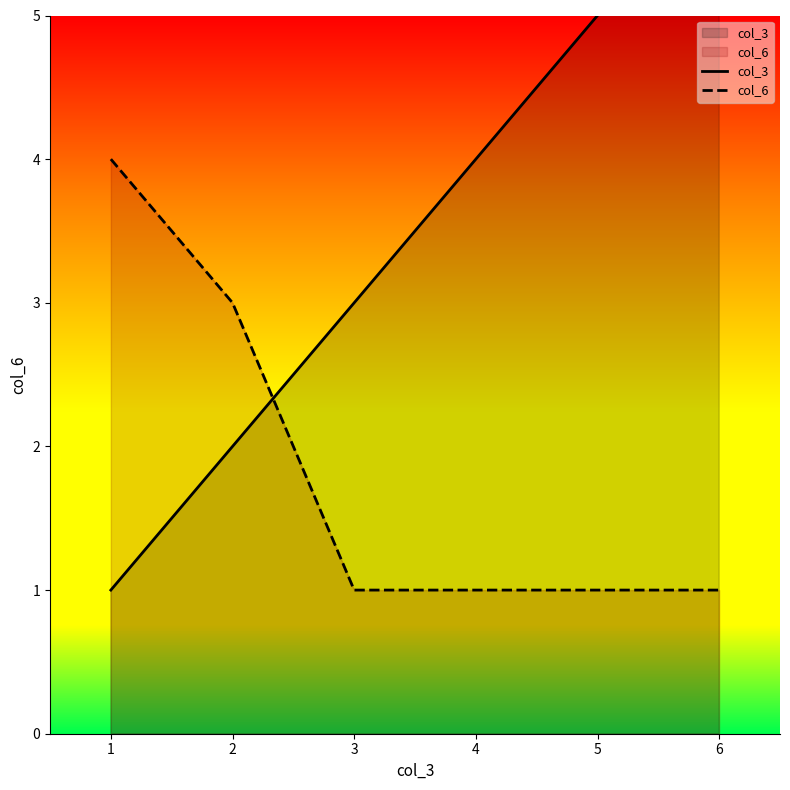

At which category is the sum across all series the highest?

6